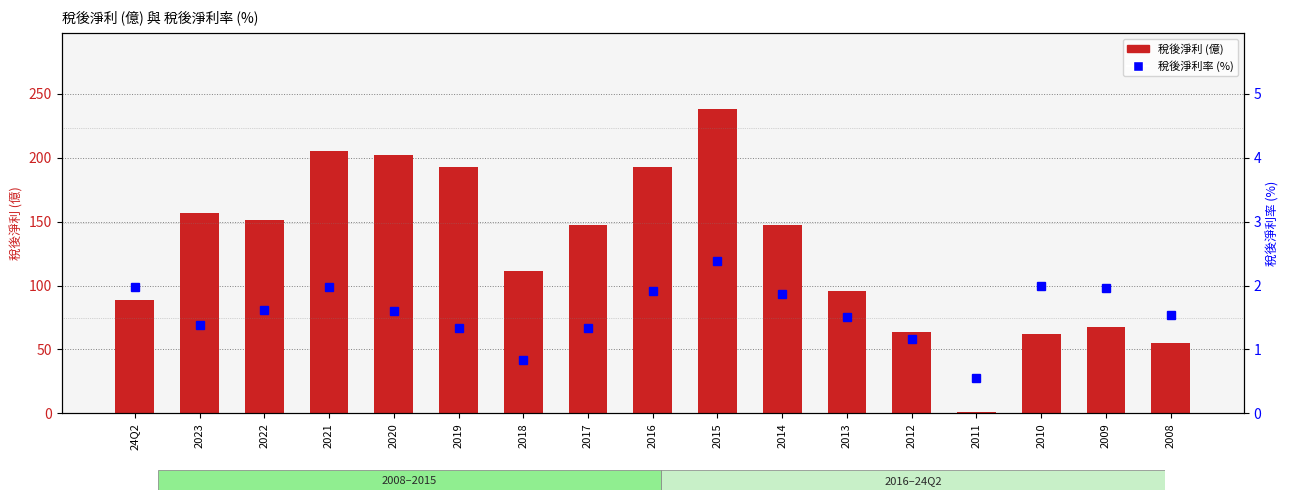

The value of 稅後淨利 at 2011 is 0.4. True or false?

False